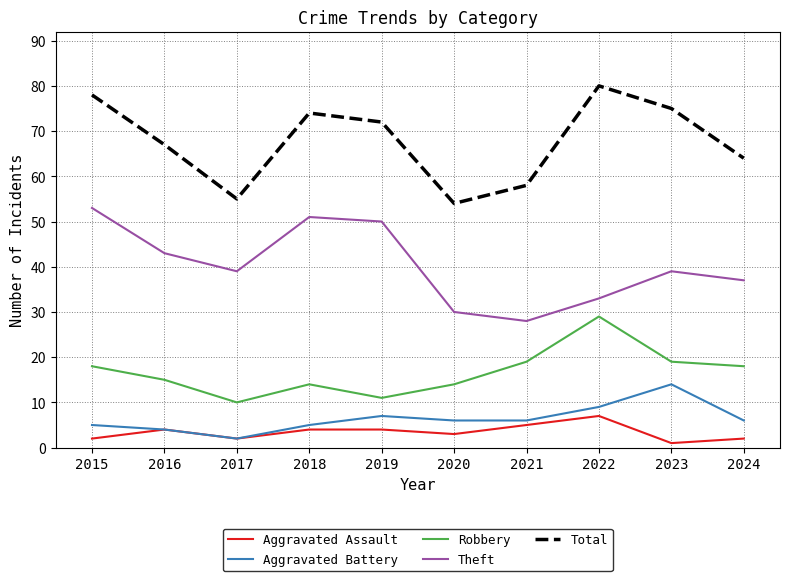

At which category does Aggravated Battery reach its first local peak?

2019